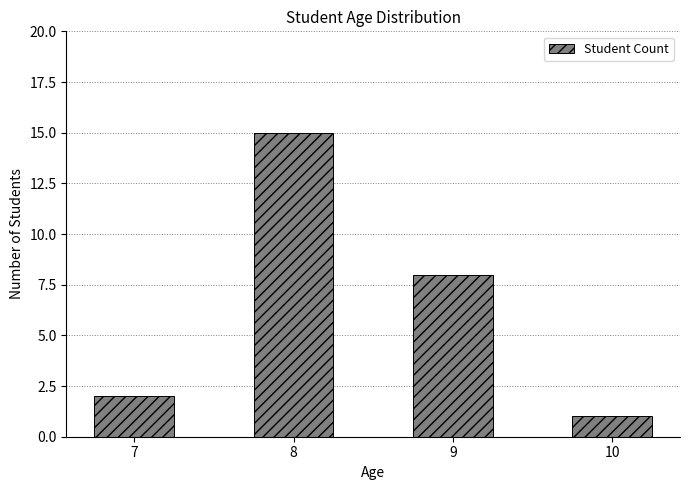

Which has a higher value, 9 or 10?

9